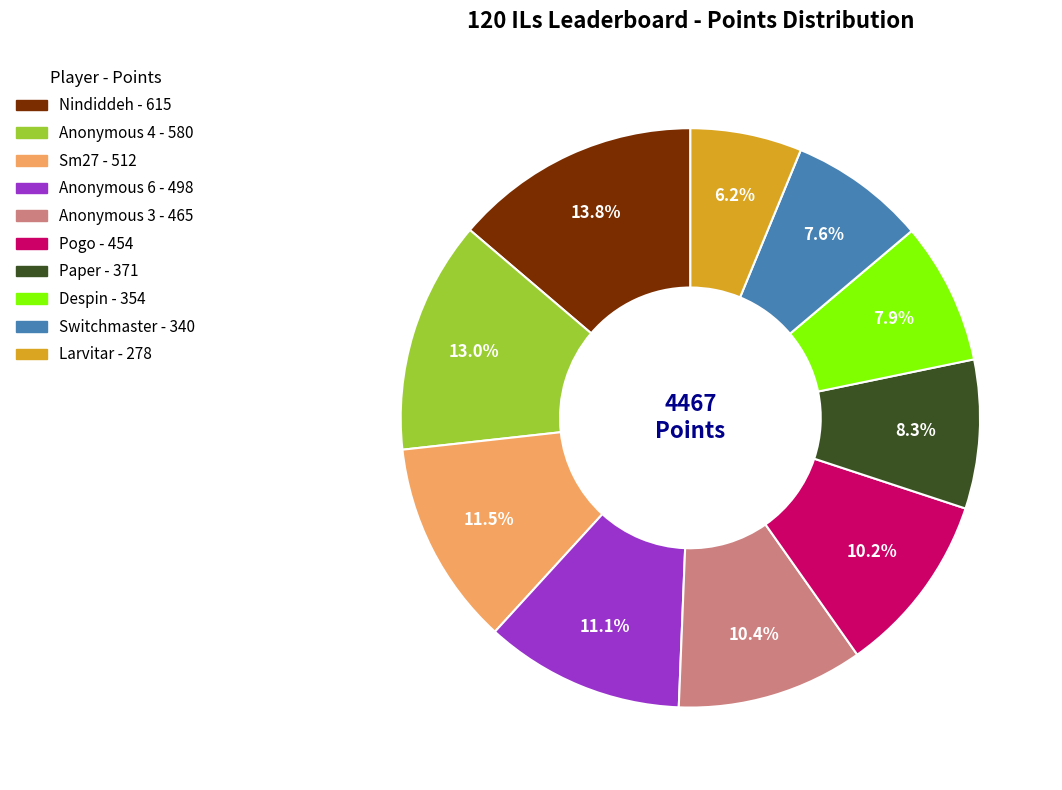

How many segments does this pie chart have?

10